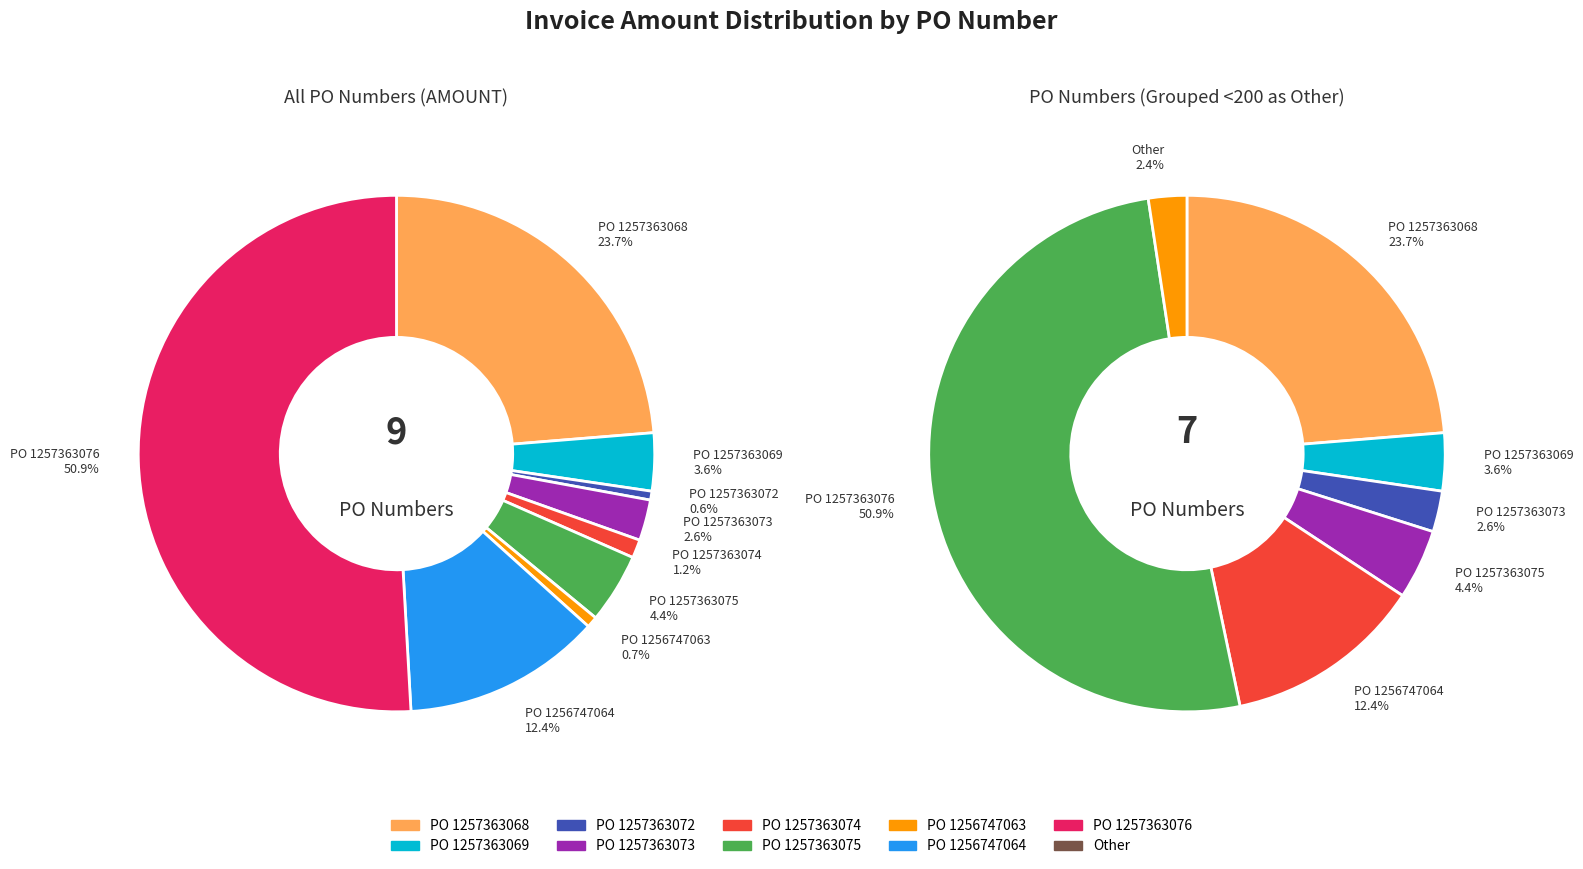

What is the total percentage of 1257363074 and 1257363068?

24.9%